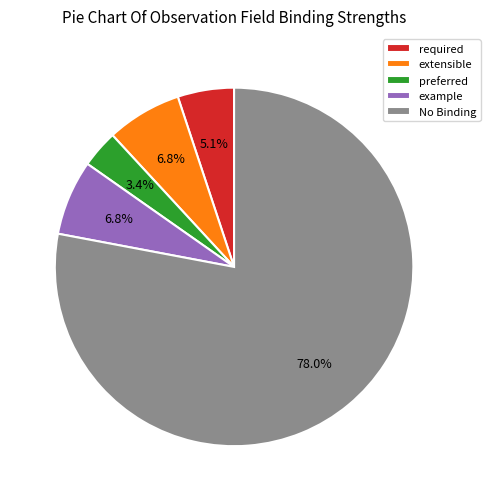

What is the ratio of the value at required to the value at extensible?

0.8